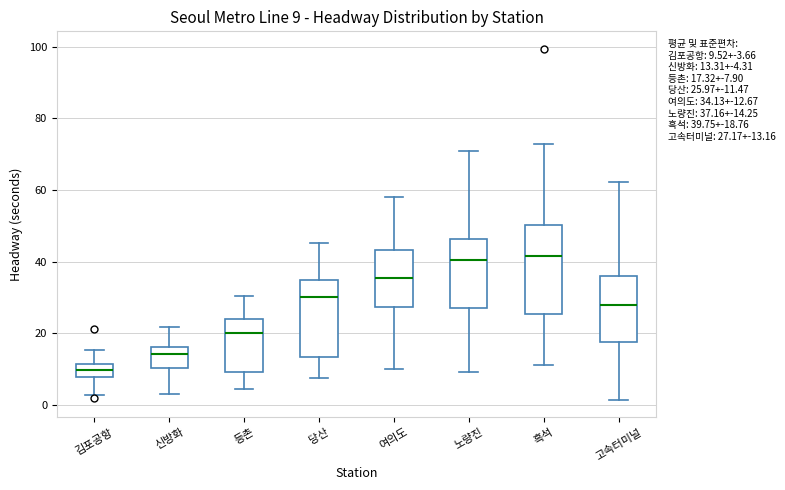

Comparing the boxes themselves (not the whiskers), which one is the tallest?

흑석